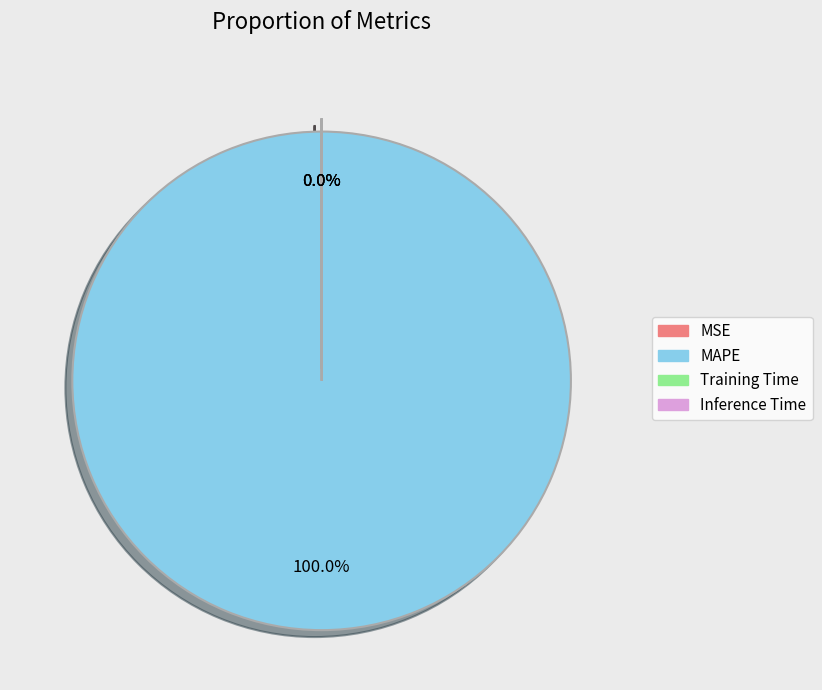

The Inference Time slice represents 1% of the pie. True or false?

False